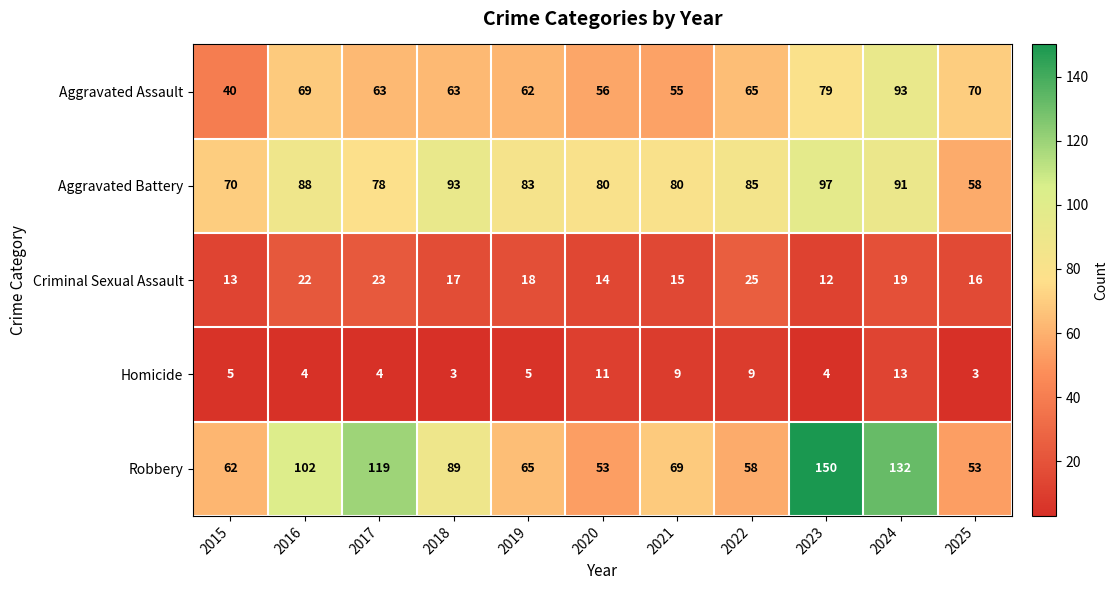

What is the difference between the second highest and second lowest values in the Homicide series?

8